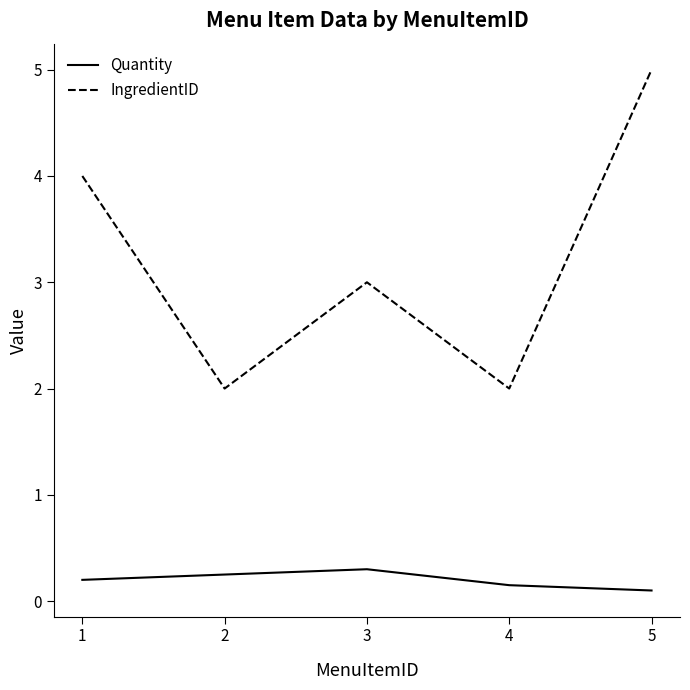

Which label corresponds to the largest value in the chart?

5